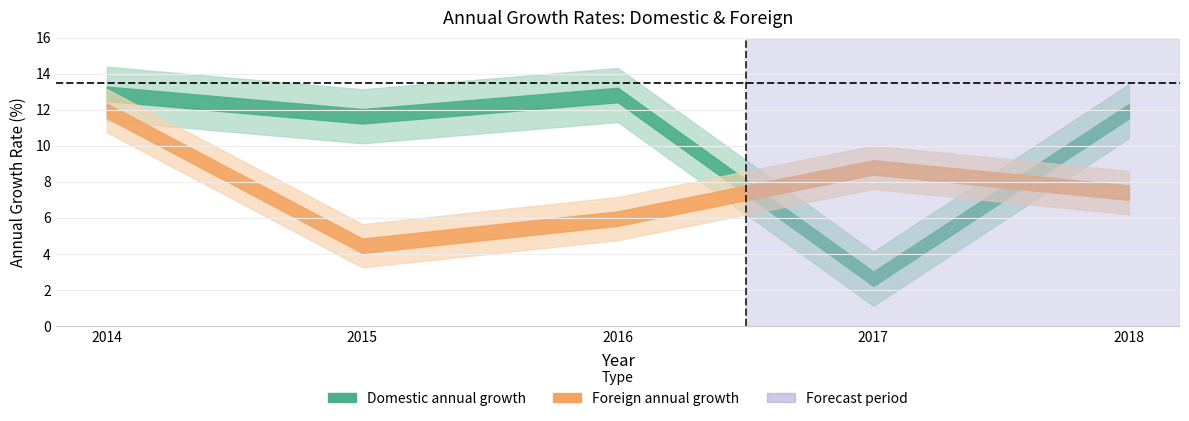

At which label is an_for closest to 8?

2018